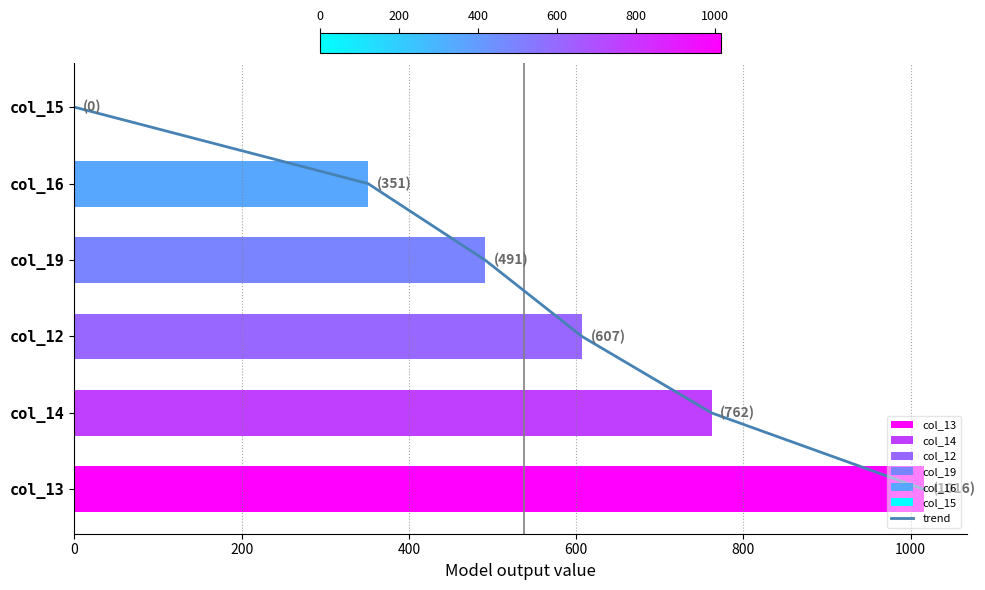

Count the number of categories in the chart.

6